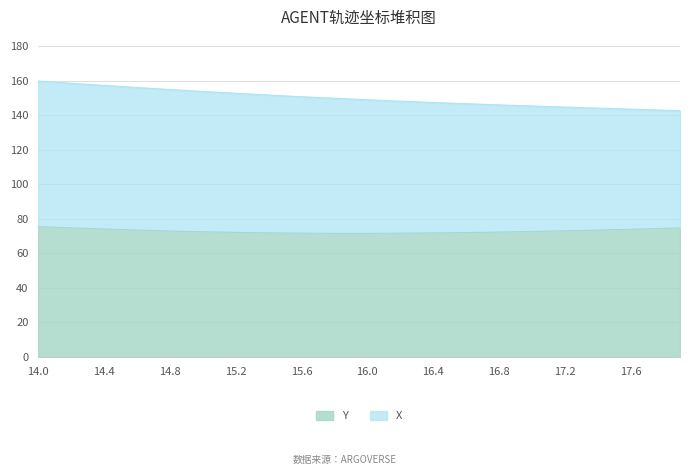

What is the value of the 32nd point from the left?

72.8